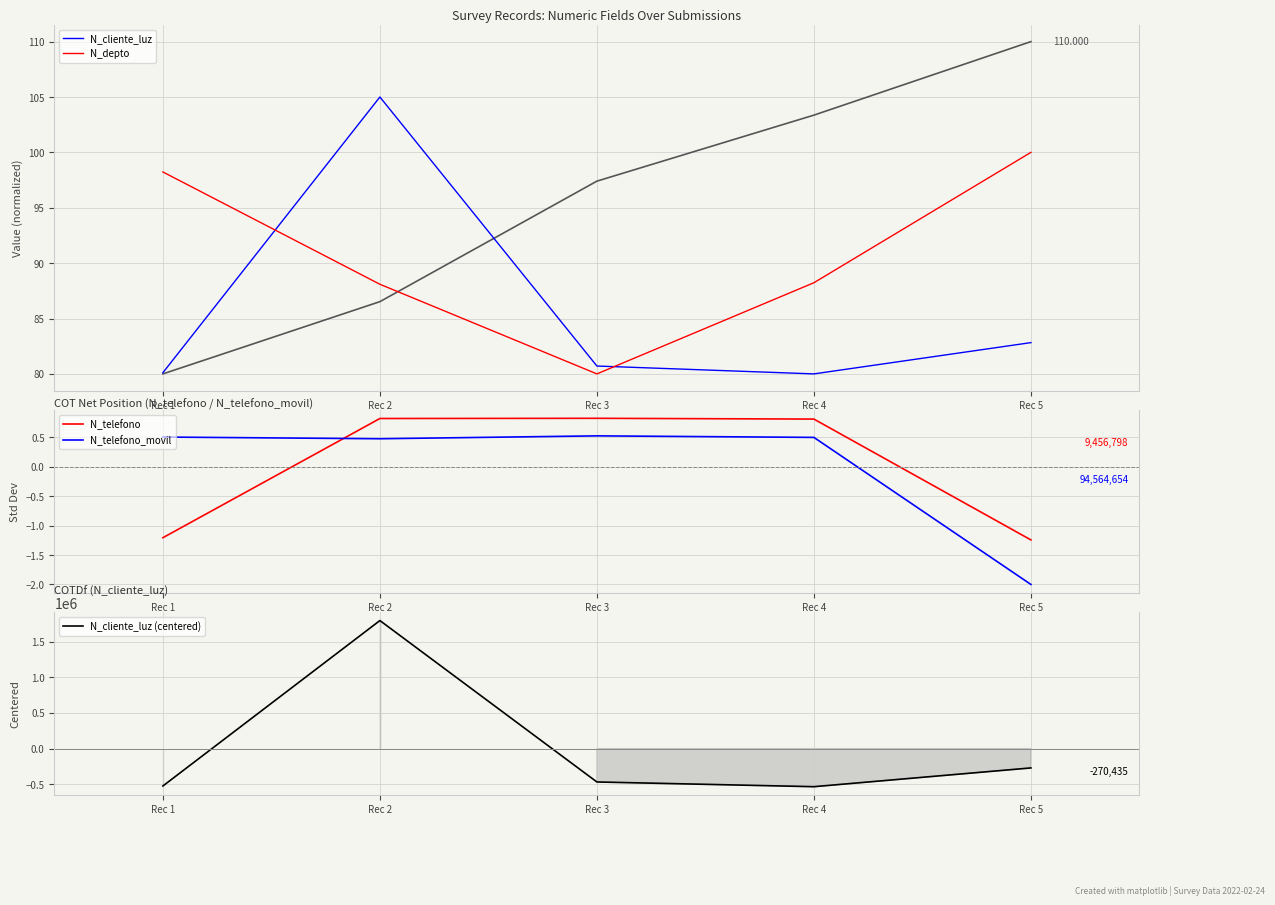

What is the spread (max minus min) of values at Rec 2?

1794311.7